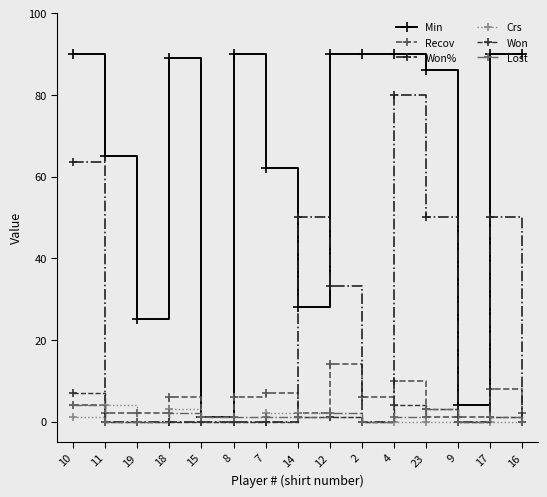

At which category does Min reach its first local peak?

18